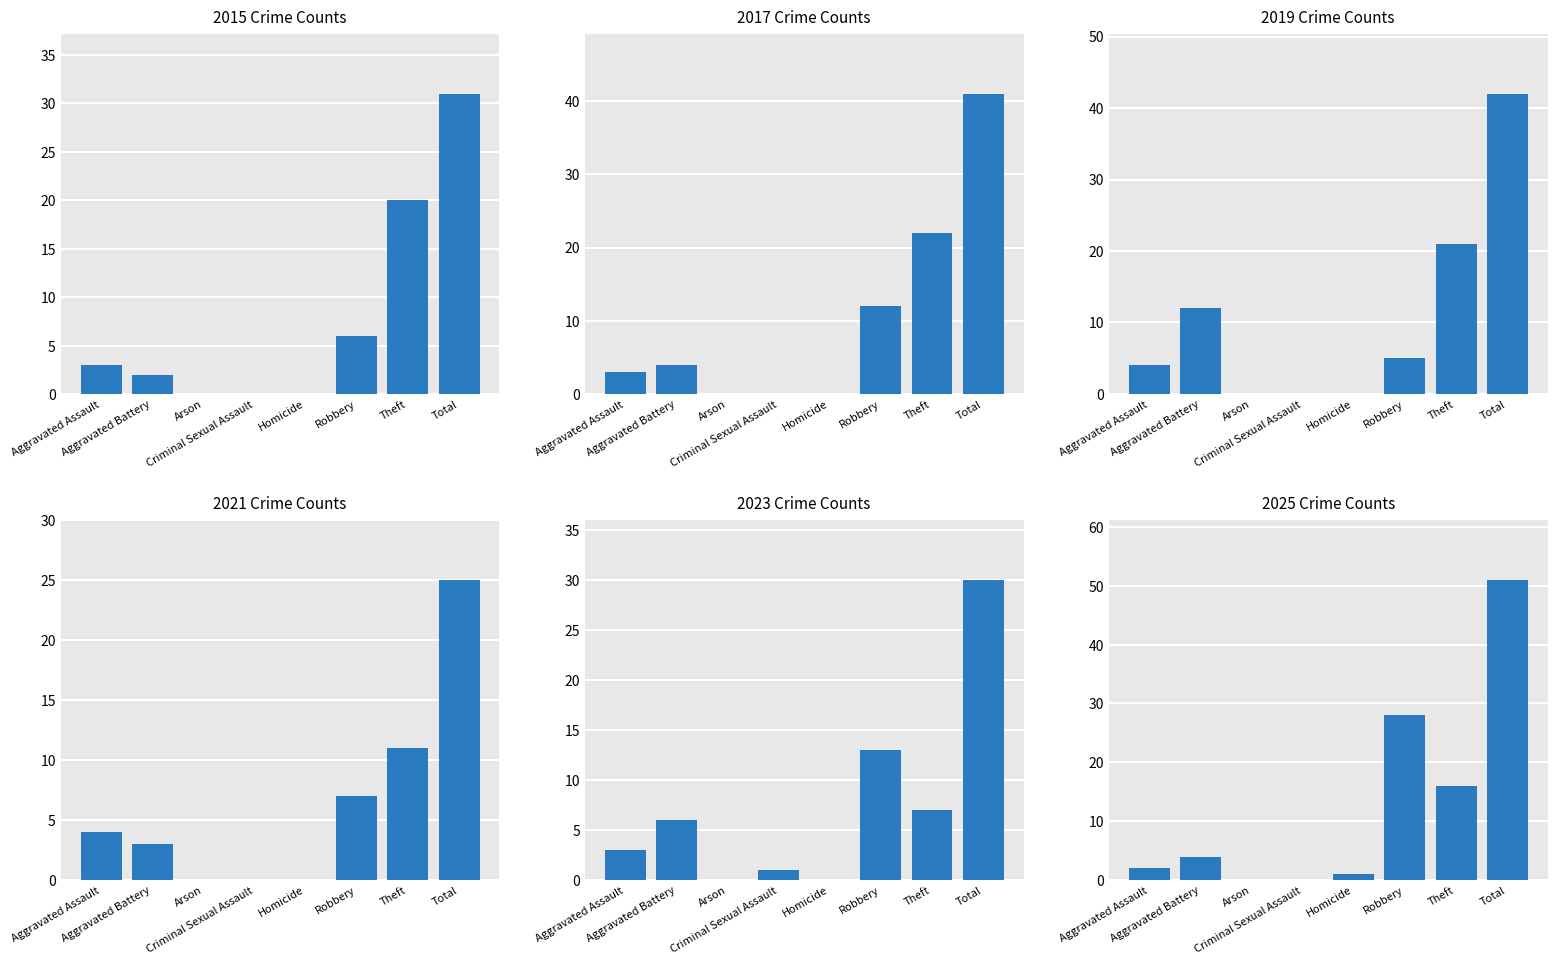

What is the label of the 5th bar from the right?

Criminal Sexual Assault